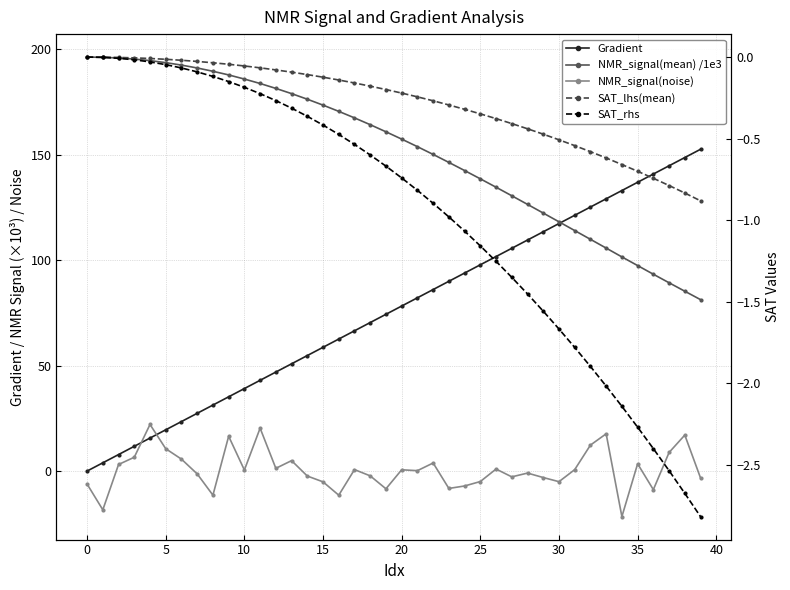

Reading left to right, extract all data points from this chart.

Gradient: 0.0	3.9	7.8	11.7	15.7	19.6	23.5	27.4	31.3	35.2	39.1	43.1	47.0	50.9	54.8	58.7	62.6	66.5	70.5	74.4	78.3	82.2	86.1	90.0	93.9	97.8	101.8	105.7	109.6	113.5	117.4	121.3	125.2	129.2	133.1	137.0	140.9	144.8	148.7	152.6
NMR_signal(mean) /1e3: 196.4	196.3	196.0	195.4	194.7	193.7	192.6	191.2	189.6	187.9	186.0	183.8	181.5	179.0	176.4	173.6	170.6	167.5	164.3	160.9	157.5	153.9	150.2	146.4	142.6	138.6	134.6	130.6	126.5	122.4	118.2	114.1	109.9	105.8	101.6	97.5	93.4	89.3	85.3	81.3
NMR_signal(noise): -6.2	-18.4	3.1	6.6	22.1	10.6	5.7	-1.3	-11.4	16.5	0.5	20.4	1.3	5.0	-2.4	-5.1	-11.4	0.7	-2.3	-8.4	0.6	0.2	3.8	-8.2	-7.1	-5.0	1.0	-2.7	-1.0	-3.1	-5.0	0.7	12.3	17.7	-21.6	3.4	-8.8	8.8	17.1	-3.3
SAT_lhs(mean): 0.0	-0.0	-0.0	-0.0	-0.0	-0.0	-0.0	-0.0	-0.0	-0.0	-0.1	-0.1	-0.1	-0.1	-0.1	-0.1	-0.1	-0.2	-0.2	-0.2	-0.2	-0.2	-0.3	-0.3	-0.3	-0.3	-0.4	-0.4	-0.4	-0.5	-0.5	-0.5	-0.6	-0.6	-0.7	-0.7	-0.7	-0.8	-0.8	-0.9
SAT_rhs: 0.0	-0.0	-0.0	-0.0	-0.0	-0.0	-0.1	-0.1	-0.1	-0.2	-0.2	-0.2	-0.3	-0.3	-0.4	-0.4	-0.5	-0.5	-0.6	-0.7	-0.7	-0.8	-0.9	-1.0	-1.1	-1.2	-1.3	-1.4	-1.5	-1.6	-1.7	-1.8	-1.9	-2.0	-2.1	-2.3	-2.4	-2.5	-2.7	-2.8